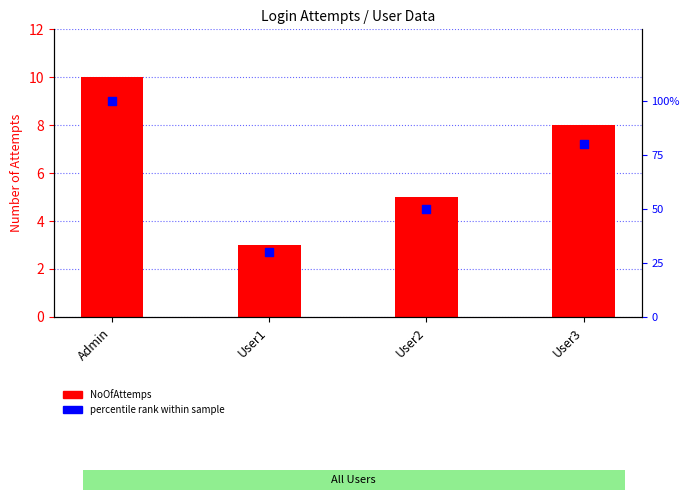

What are all the series names shown in the legend?

NoOfAttemps, percentile rank within sample